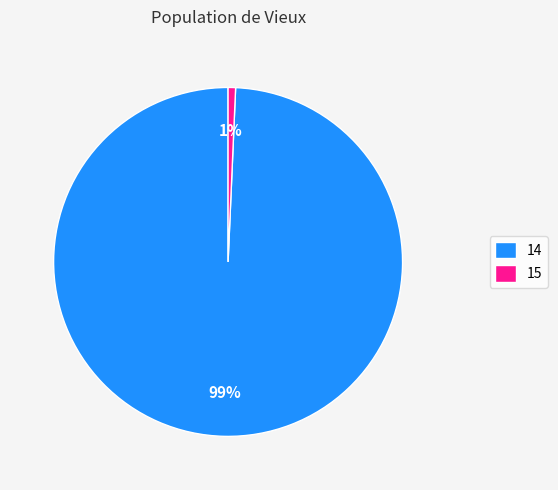

Rank the categories by value from lowest to highest.

15, 14